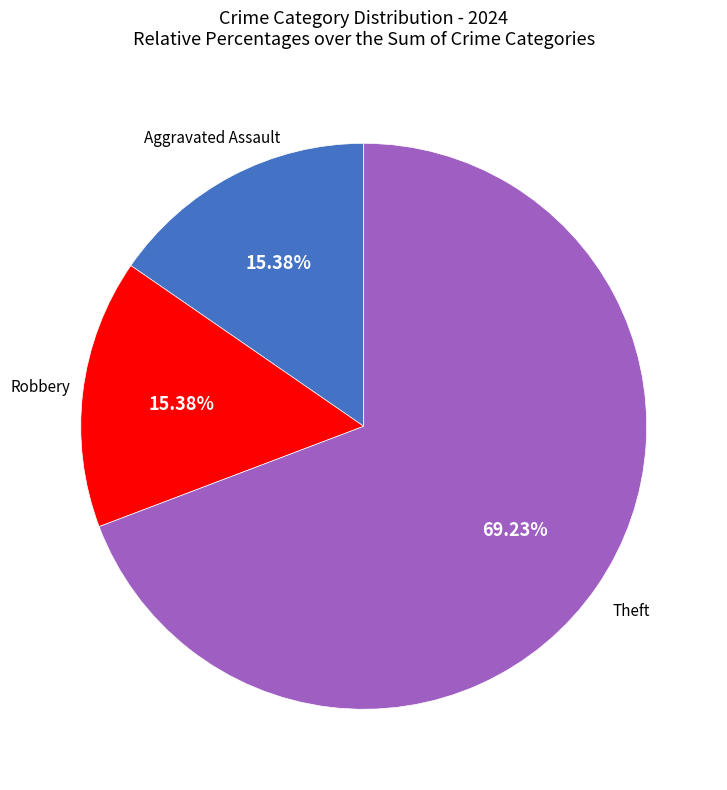

Is there a majority slice in this chart?

Yes